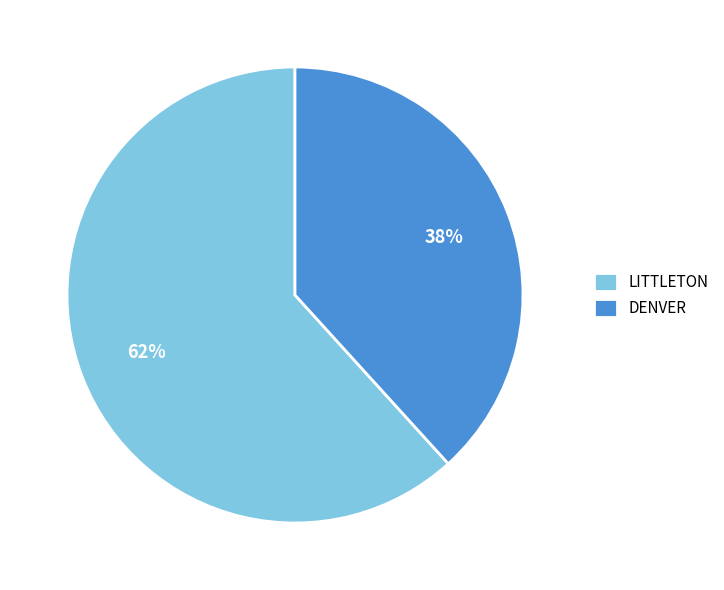

To the nearest percent, what portion does DENVER represent?

38%